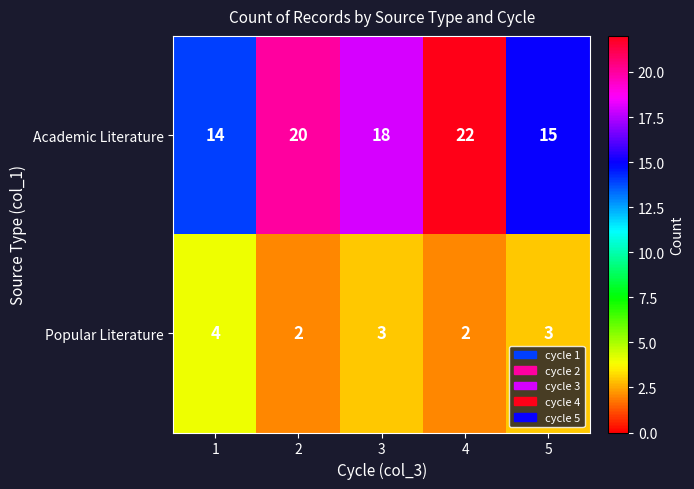

What is the difference between the Academic Literature values at 3 and 1?

4